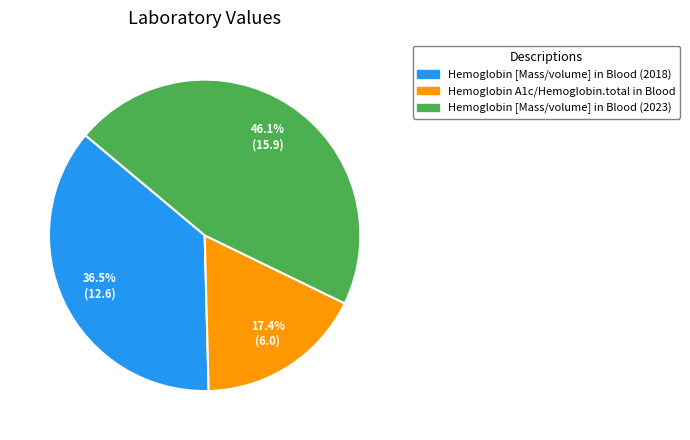

Does any single category account for the majority?

No